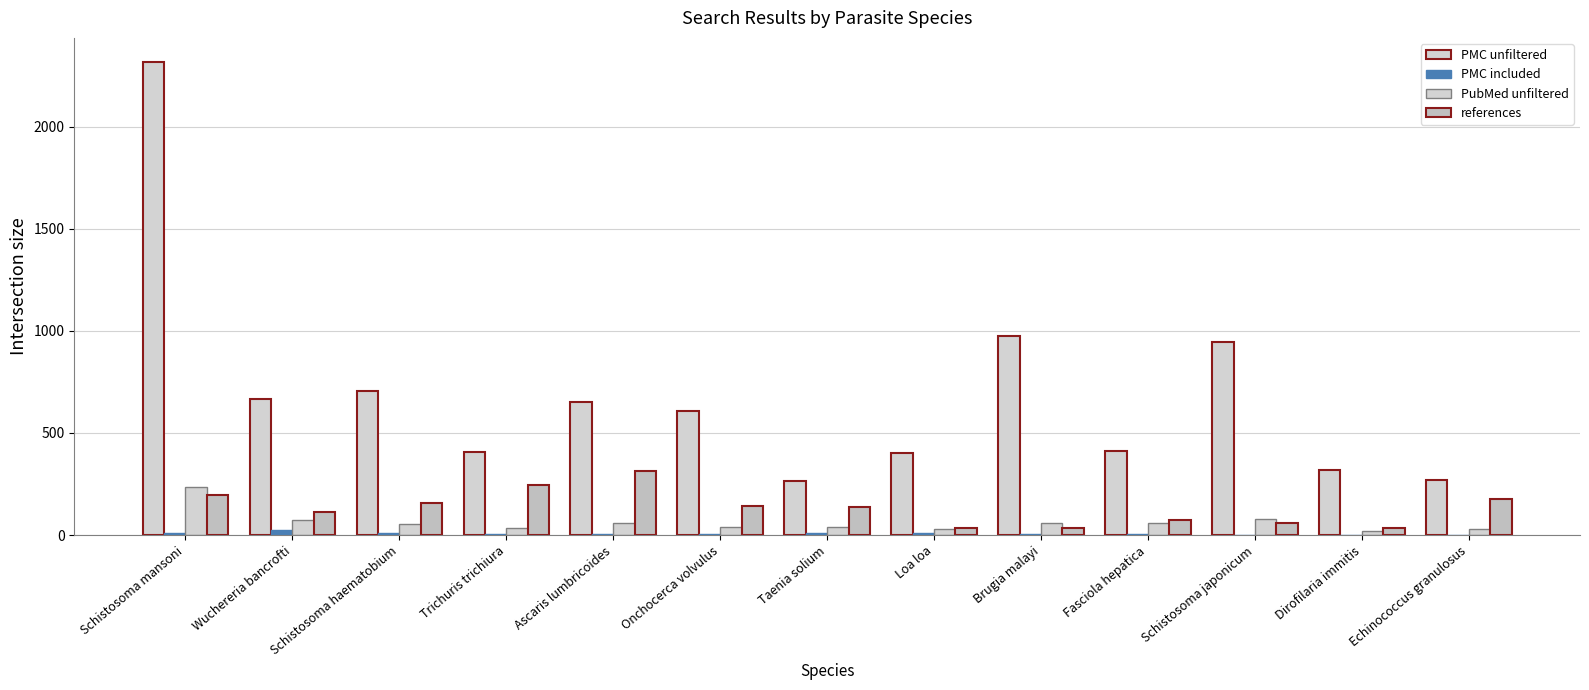

Does the chart contain stacked bars?

No